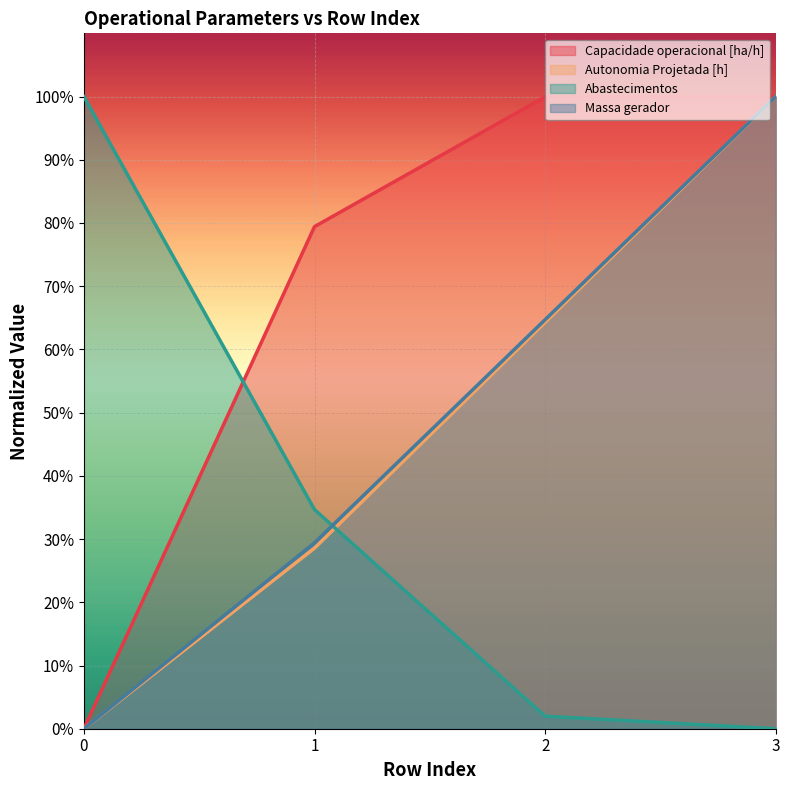

What is the highest value of the Autonomia Projetada [h] series?

100.0